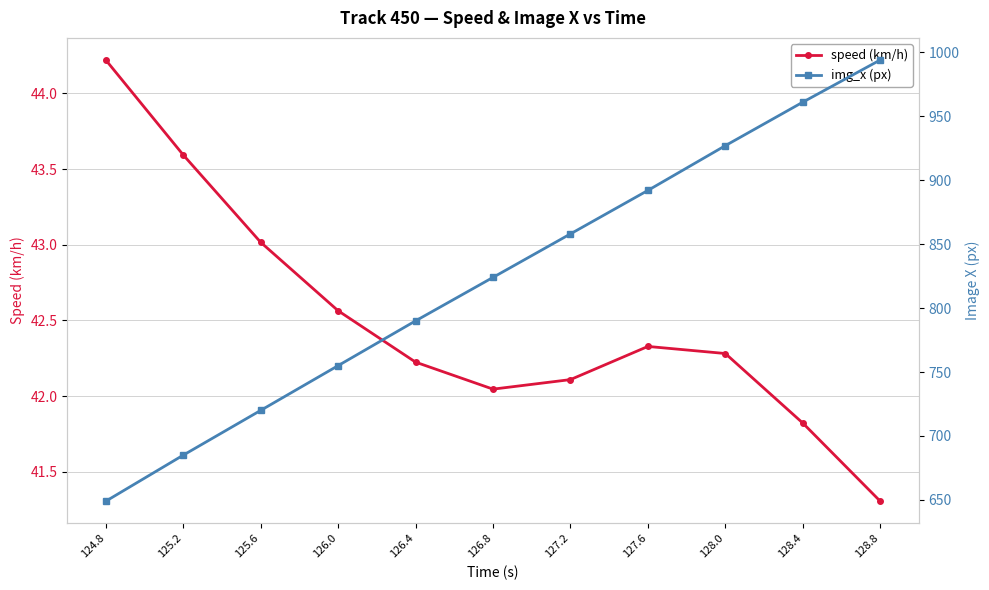

What is the difference between the second highest and second lowest values in the img_x (px) series?

276.0